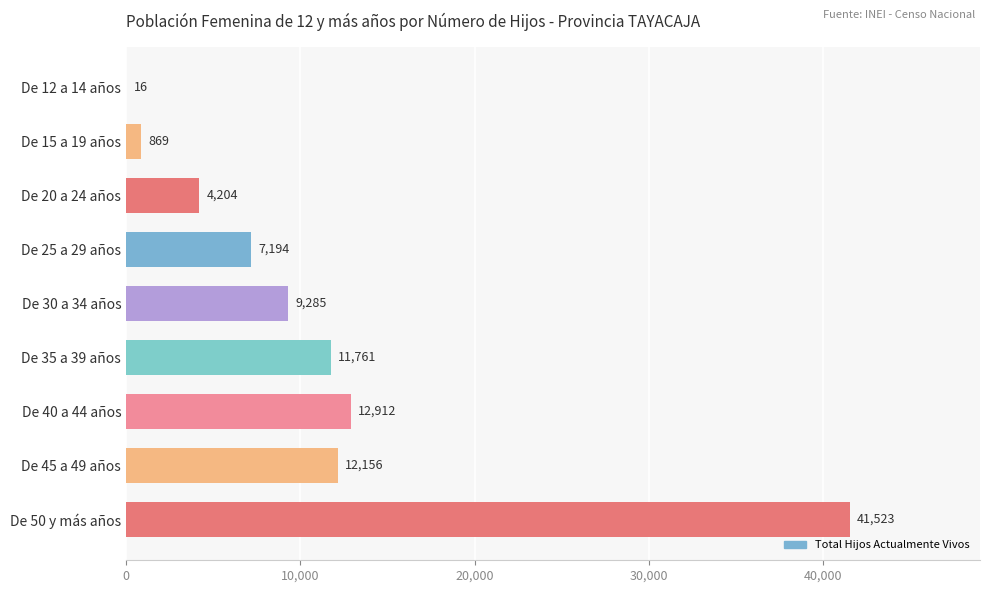

Are the bars grouped side by side (vs. stacked)?

No